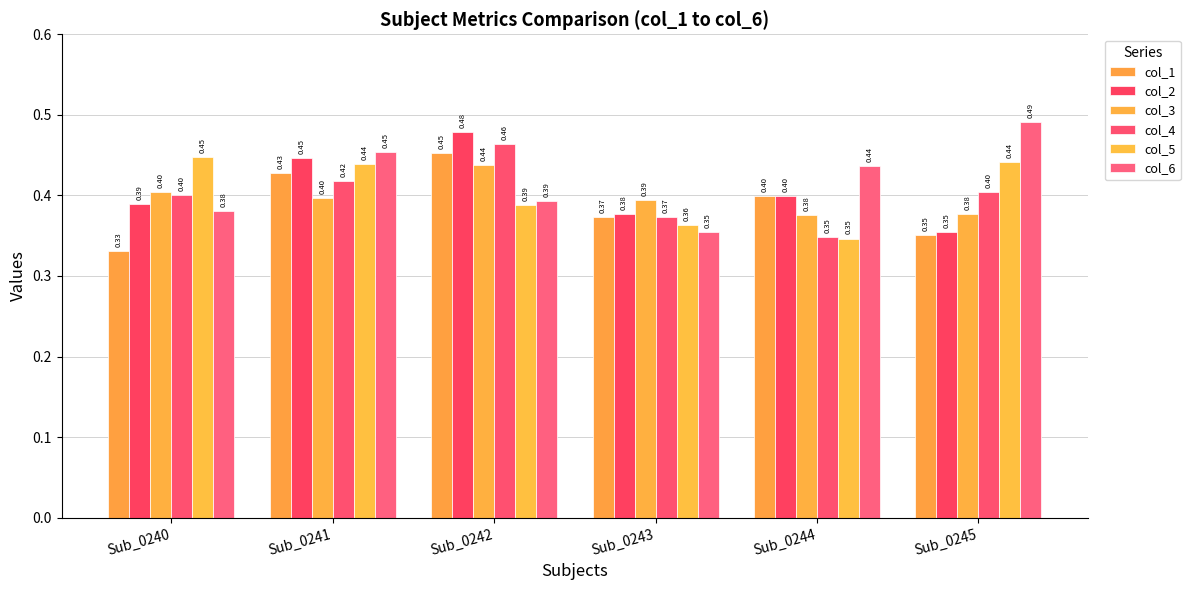

Reading left to right, extract all data points from this chart.

col_1: 0.3	0.4	0.5	0.4	0.4	0.4
col_2: 0.4	0.4	0.5	0.4	0.4	0.4
col_3: 0.4	0.4	0.4	0.4	0.4	0.4
col_4: 0.4	0.4	0.5	0.4	0.3	0.4
col_5: 0.4	0.4	0.4	0.4	0.3	0.4
col_6: 0.4	0.5	0.4	0.4	0.4	0.5